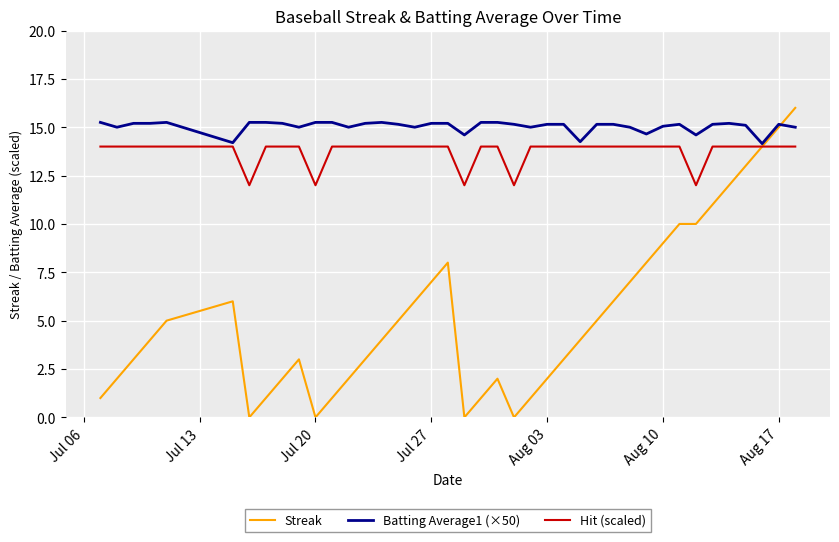

What is the maximum value shown in the chart?

16.0